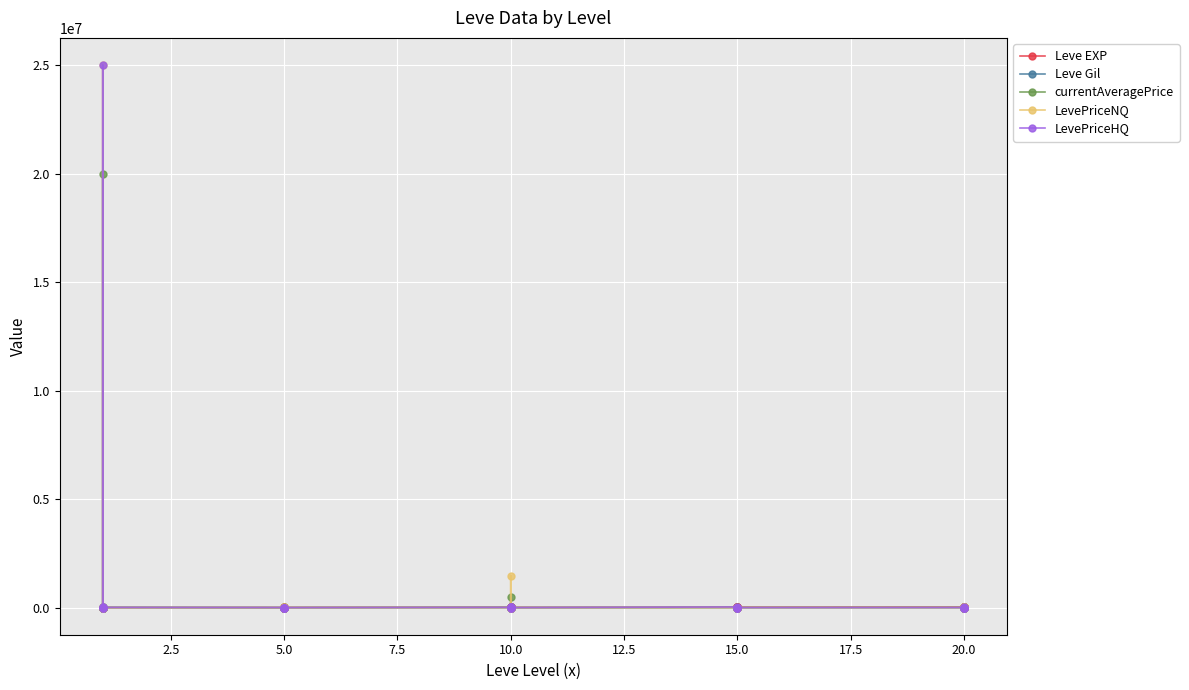

Reading left to right, what are all the values shown in this chart?

Leve EXP: 800.0	2040.0	1330.0	1330.0	800.0	980.0	2490.0	1420.0	5220.0	1420.0	3600.0	6280.0	9990.0	8930.0	12030.0	7880.0	8930.0	6880.0	11040.0	22790.0	14920.0	22790.0	16920.0	16920.0	21600.0	11560.0	17120.0	21600.0	7710.0	21600.0
Leve Gil: 113.0	114.0	114.0	115.0	112.0	112.0	139.0	169.0	293.0	140.0	170.0	169.0	191.0	169.0	230.0	168.0	284.0	175.0	230.0	468.0	172.0	234.0	170.0	174.0	344.0	101.0	485.0	281.0	101.0	230.0
currentAveragePrice: 849.0	38900.0	20000126.0	109.6	197.4	10006.0	784.8	500.0	0.0	35716.6	1393.4	0.0	10006.0	491001.4	10003.0	2029.2	433.3	439.4	10105.3	0.0	0.0	0.0	0.0	0.0	2495.0	0.0	862.7	2625.0	12000.0	7509.2
LevePriceNQ: 400.0	38900.0	25000128.0	114.7	415.2	0.0	2039.0	200.0	0.0	35716.6	655.7	0.0	0.0	1473004.3	0.0	0.0	400.0	205.0	1510.5	0.0	0.0	0.0	0.0	0.0	0.0	0.0	565.5	750.0	36000.0	22527.8
LevePriceHQ: 998.7	38900.0	25000128.0	99.3	1477.5	10006.0	3300.0	800.0	0.0	0.0	2500.0	0.0	10006.0	0.0	10003.0	6087.6	500.0	595.7	27295.0	0.0	0.0	0.0	0.0	0.0	2495.0	0.0	1457.0	15000.0	0.0	0.0